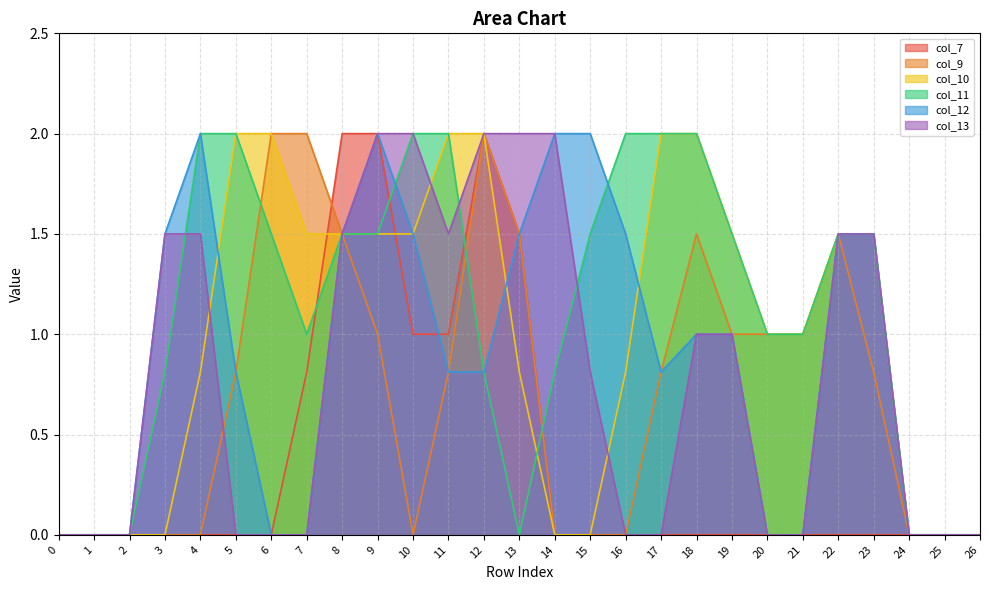

What is the difference between the highest and lowest values at 22?

1.5